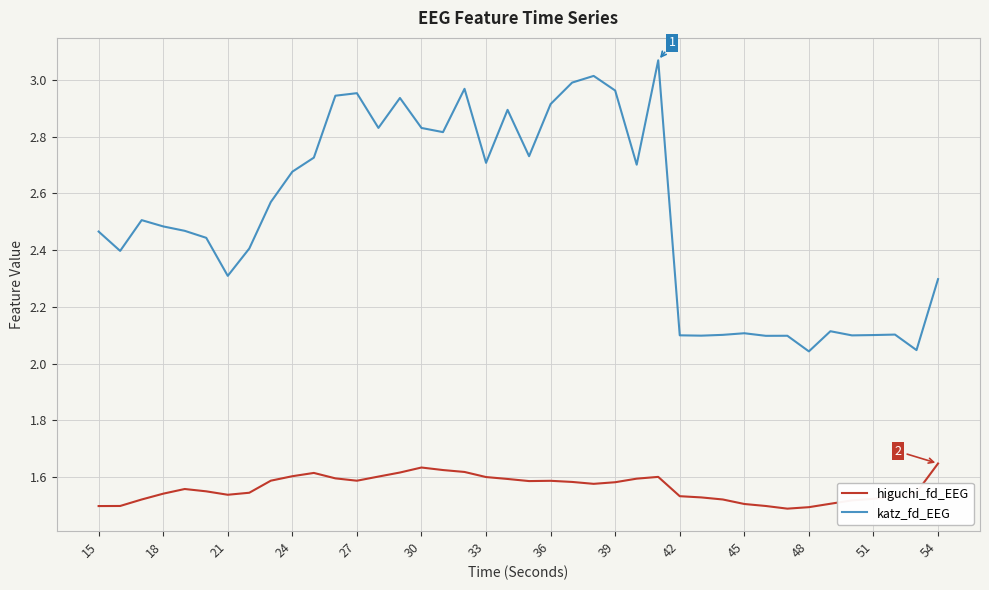

Which series has the largest total across all categories?

katz_fd_EEG